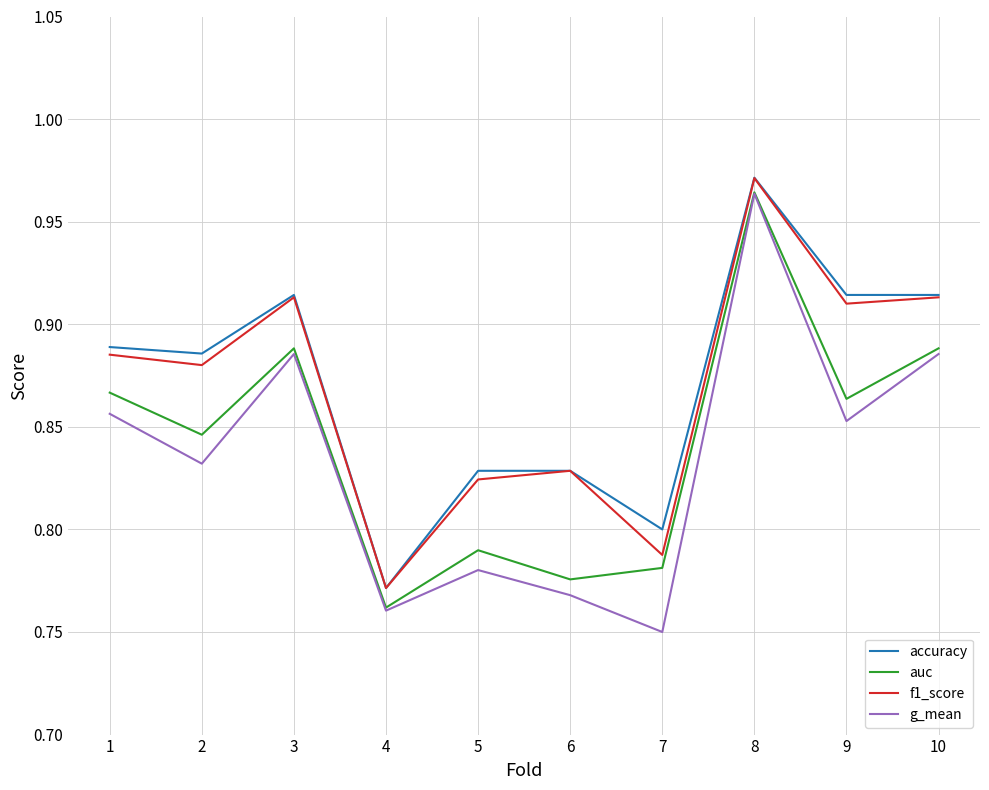

How many interior local peaks does the g_mean series have?

3